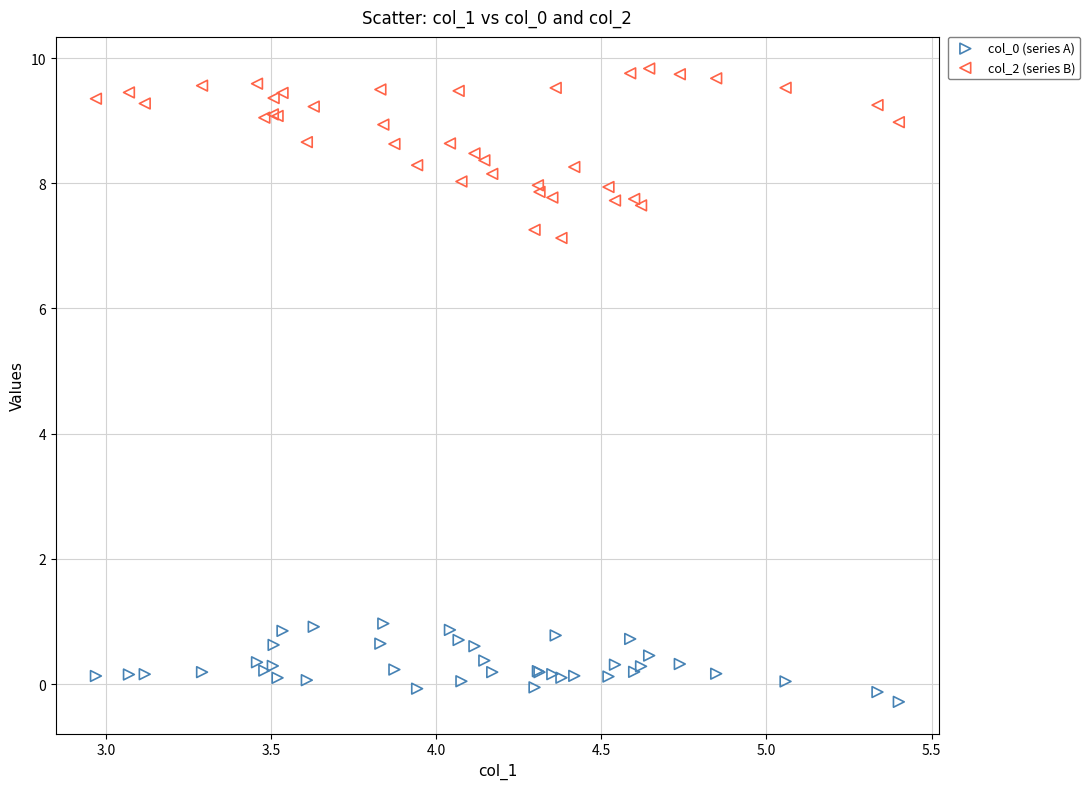

Which series reaches the maximum Y coordinate?

col_2 (series B)